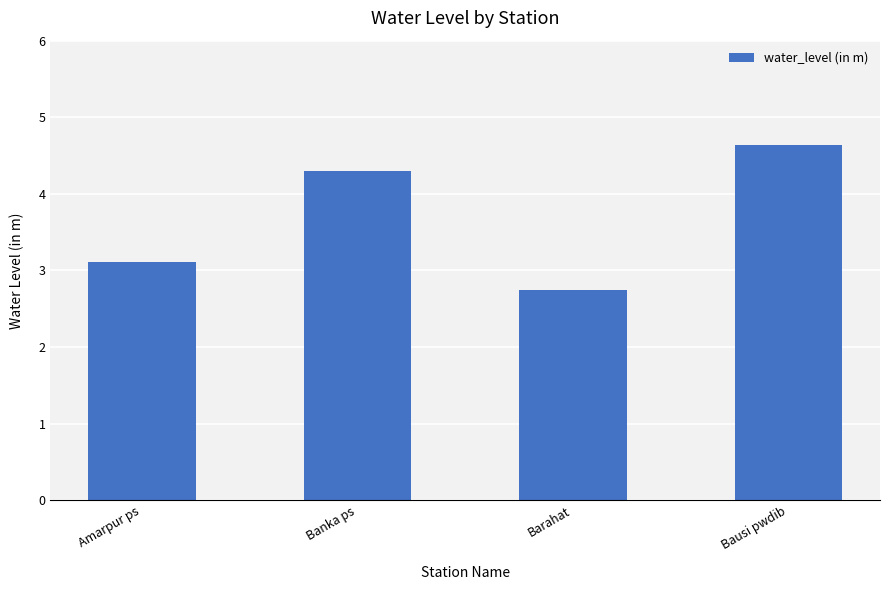

Reading left to right, what are all the values shown in this chart?

Amarpur ps=3.1	Banka ps=4.3	Barahat=2.7	Bausi pwdib=4.6